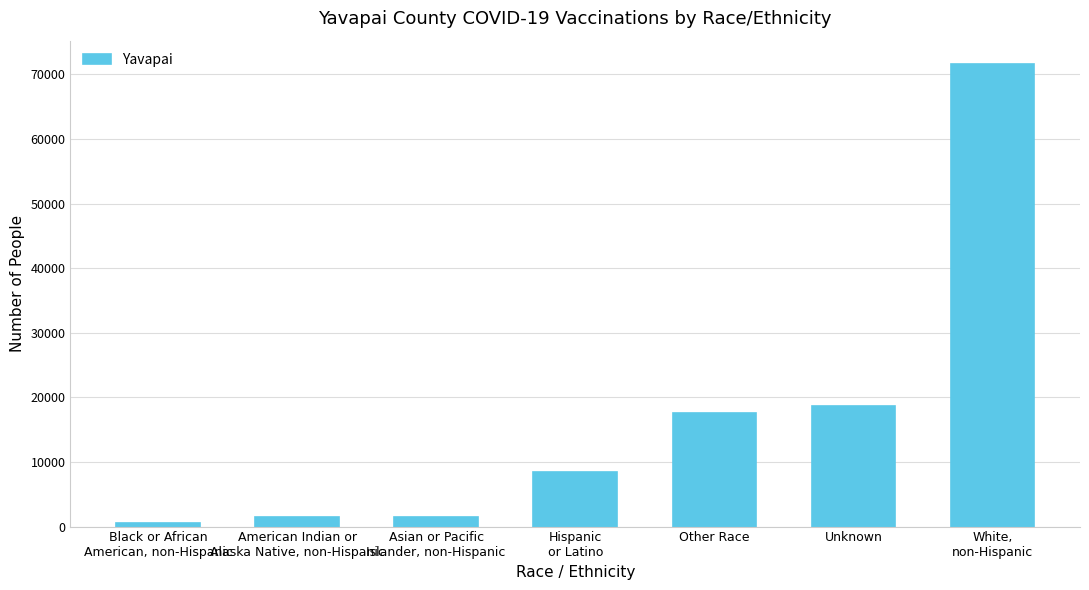

What is the ratio of the value at Other Race to the value at Unknown?

0.9